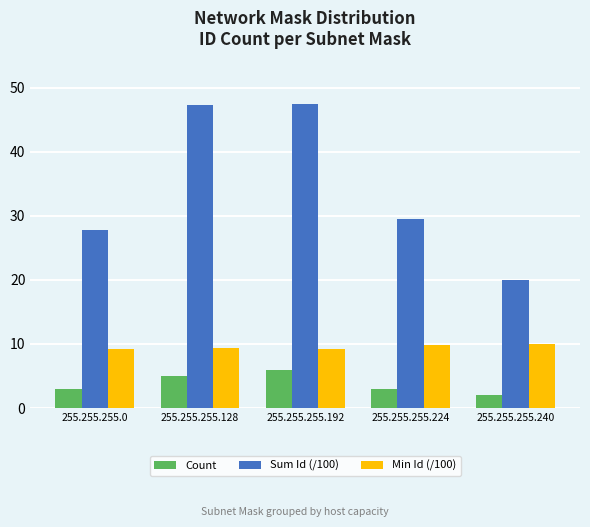

List the series in order of their overall mean, lowest first.

Count, Min Id (/100), Sum Id (/100)